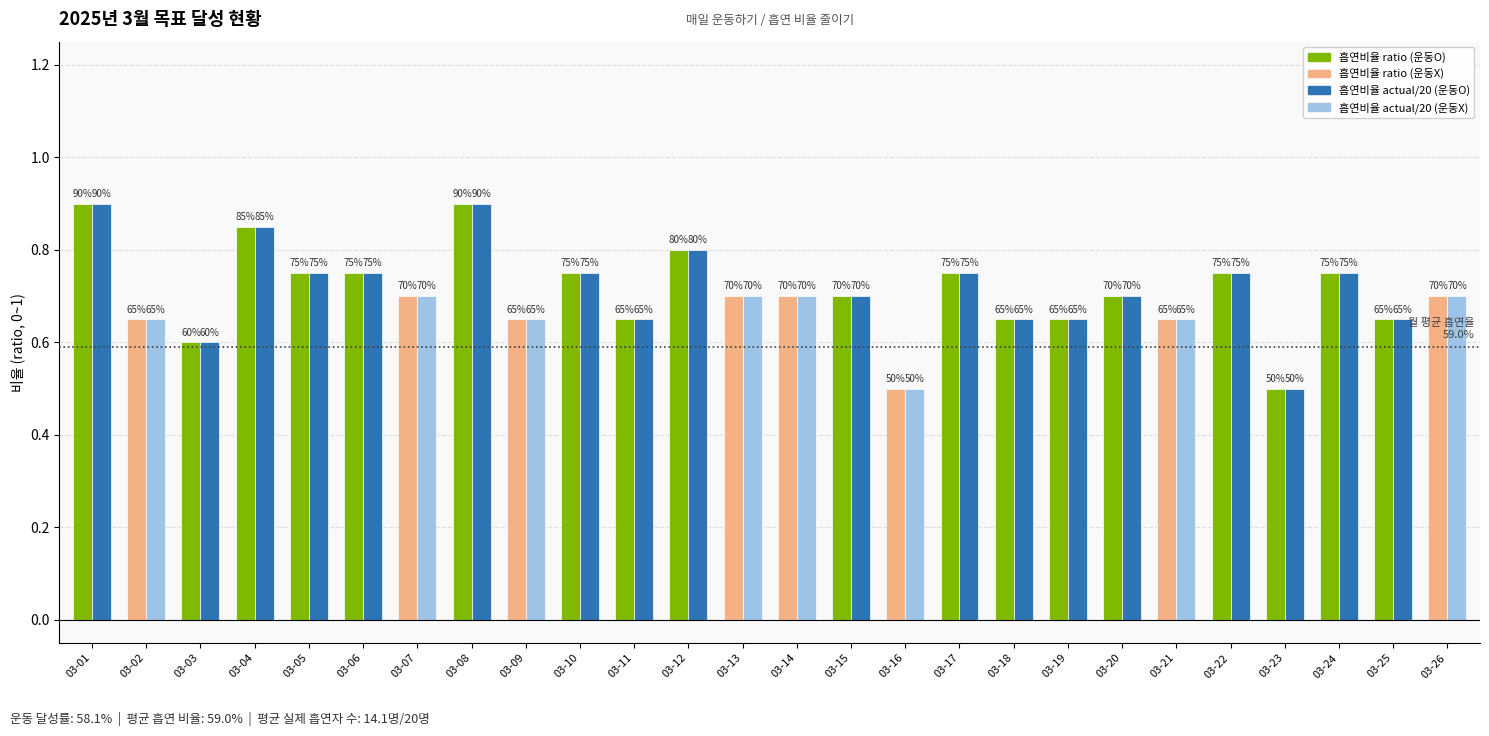

Reading right to left, transcribe all the data shown in this chart.

흡연 비율 줄이기 (ratio): 0.7	0.7	0.8	0.5	0.8	0.7	0.7	0.7	0.7	0.8	0.5	0.7	0.7	0.7	0.8	0.7	0.8	0.7	0.9	0.7	0.8	0.8	0.8	0.6	0.7	0.9
흡연 비율 줄이기 (actual/20): 0.7	0.7	0.8	0.5	0.8	0.7	0.7	0.7	0.7	0.8	0.5	0.7	0.7	0.7	0.8	0.7	0.8	0.7	0.9	0.7	0.8	0.8	0.8	0.6	0.7	0.9